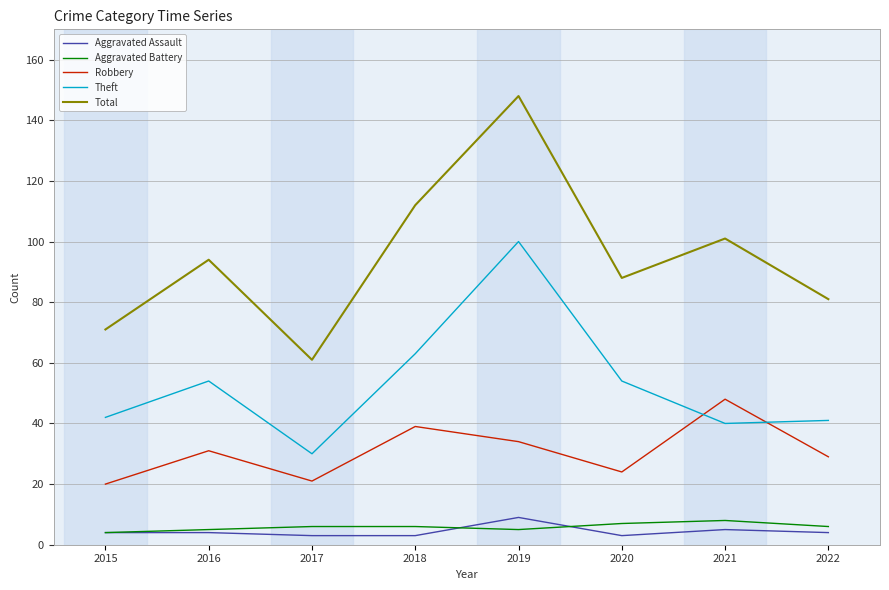

What is the difference between the Aggravated Battery values at 2020 and 2021?

1